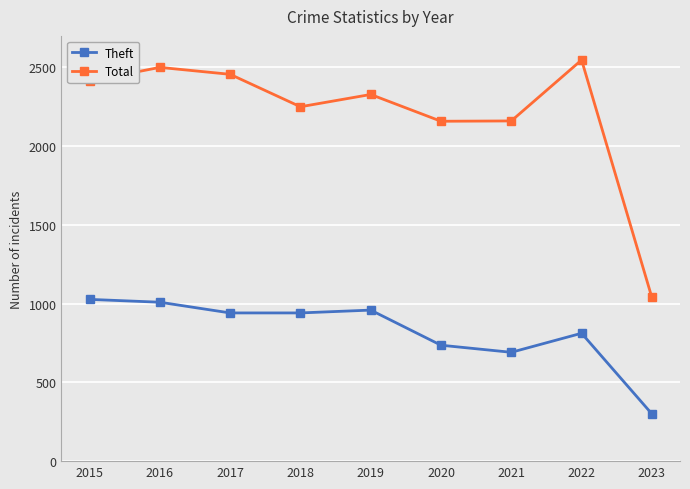

What is the difference between the second highest and second lowest values in the Total series?

342